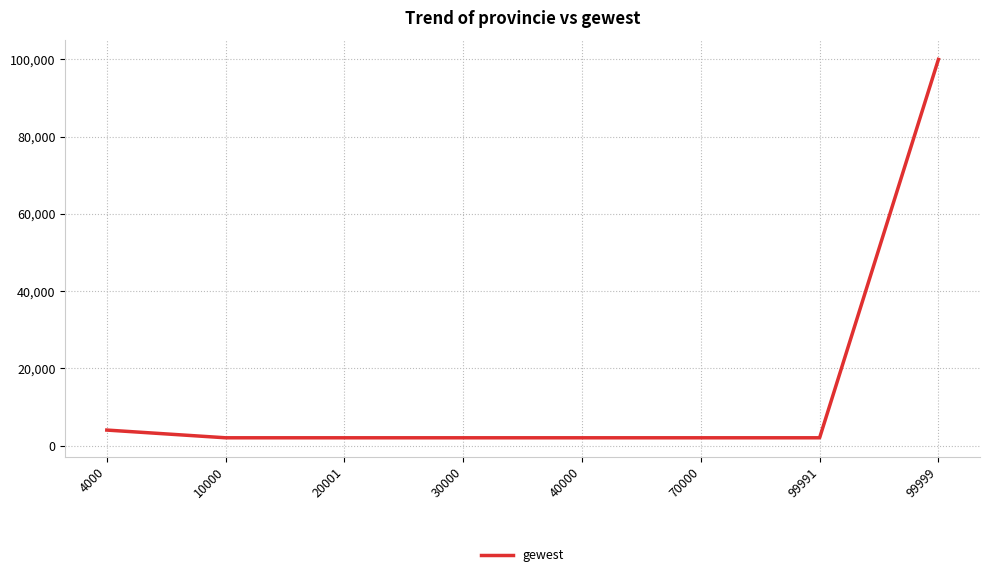

At which category does the chart reach its peak across all series?

99999